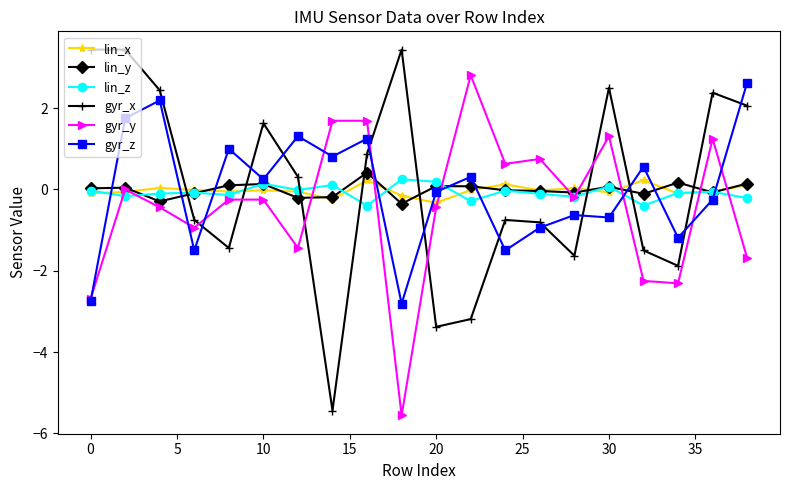

After their last crossing, which series has the higher values: lin_y or gyr_z?

gyr_z